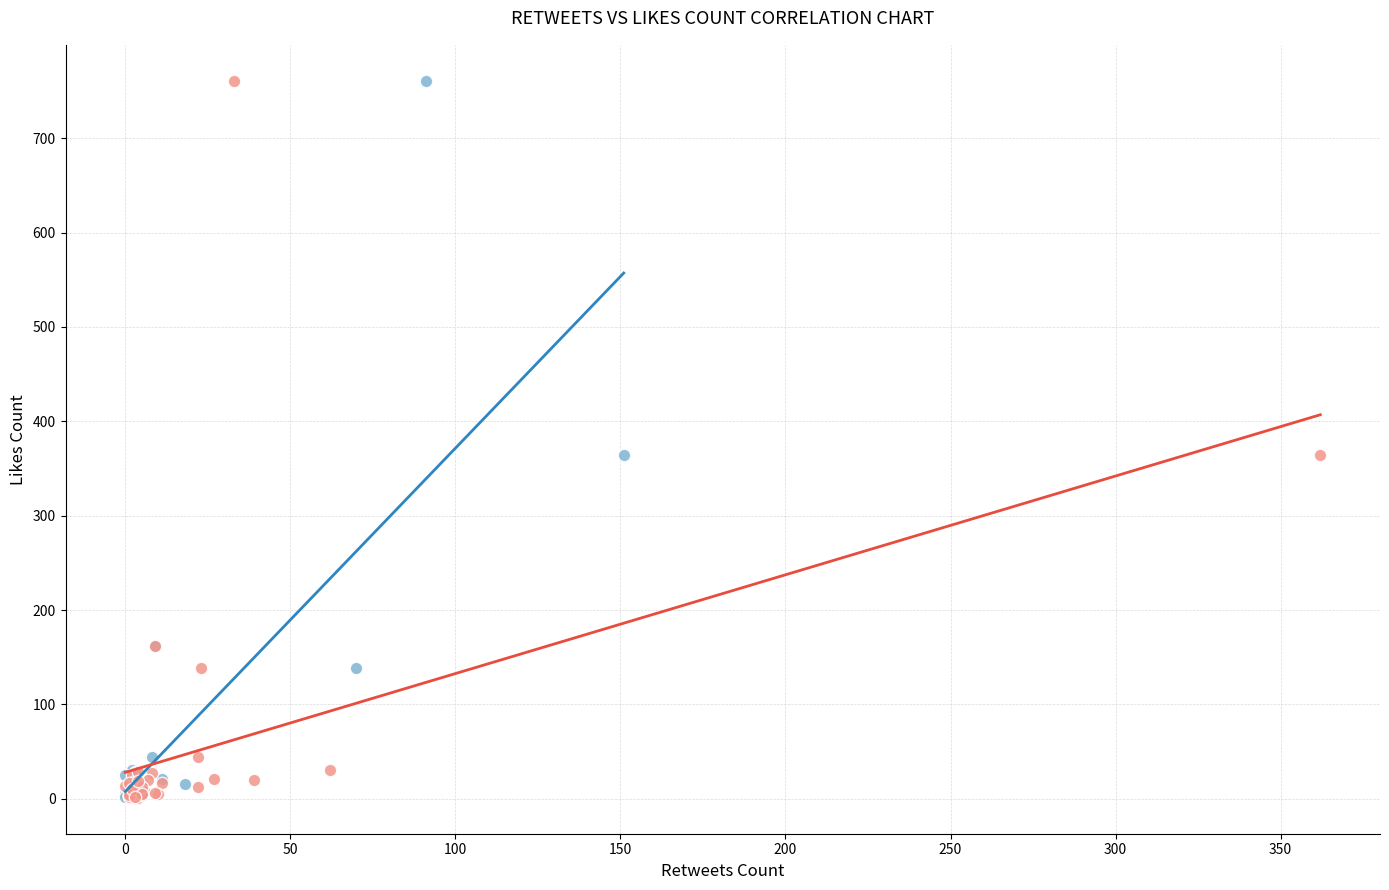

What are all the series names shown in the legend?

Retweets Count, Replies Count